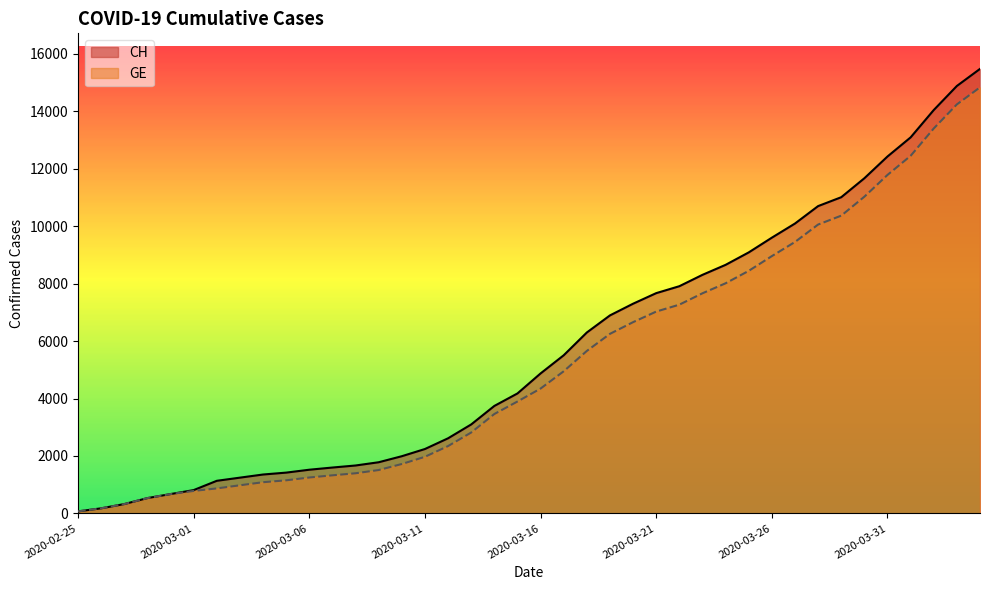

What are all the series names shown in the legend?

CH, GE